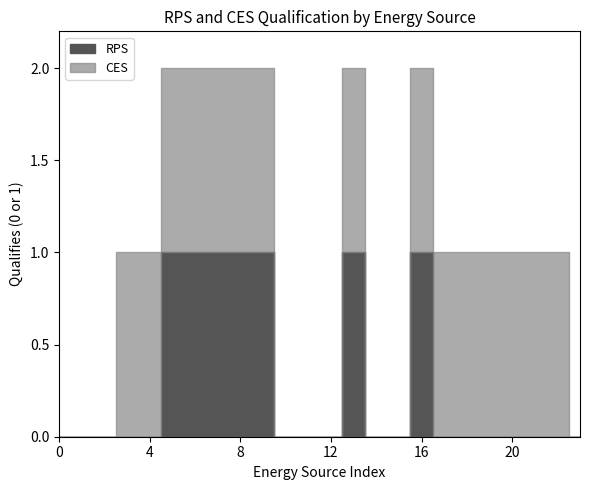

True or false: CES and RPS intersect in this chart.

False